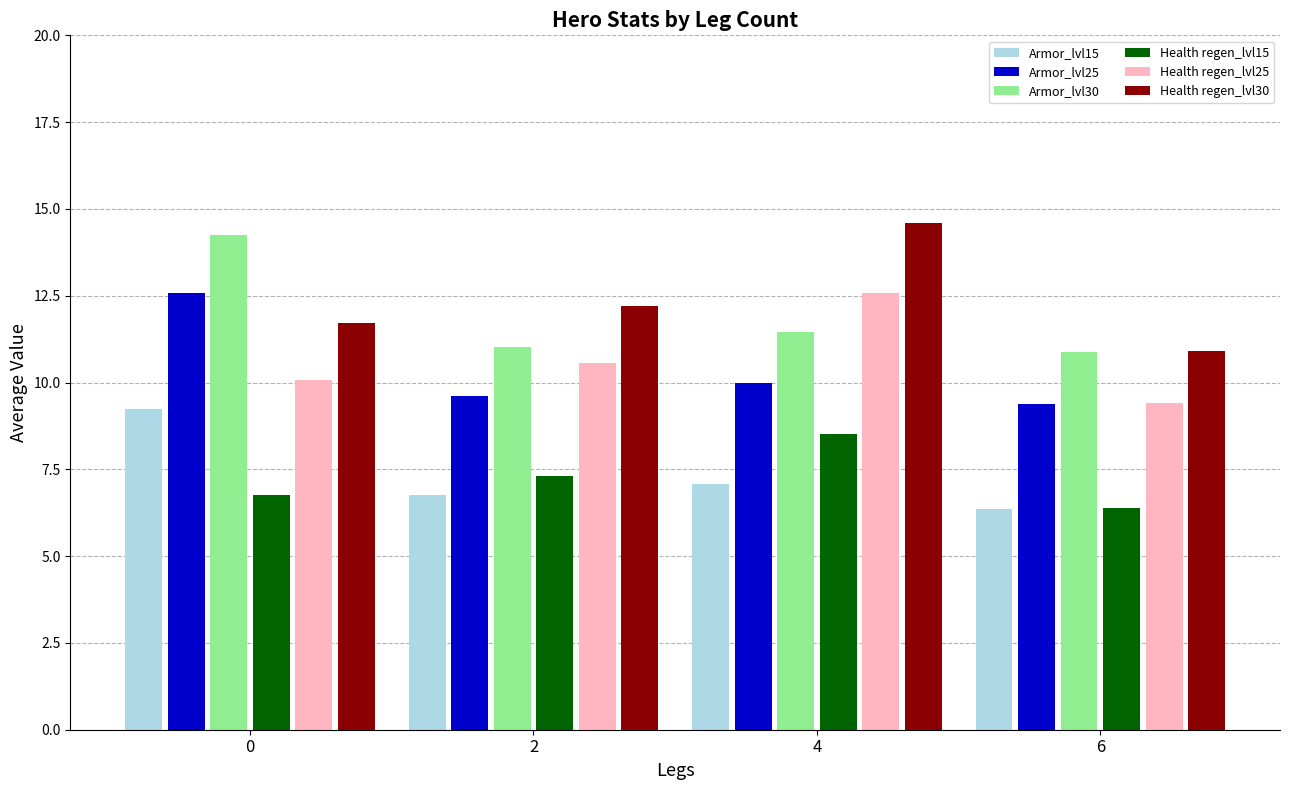

Is the value of Health regen_lvl30 at 6 greater than the value of Health regen_lvl15 at 4?

Yes